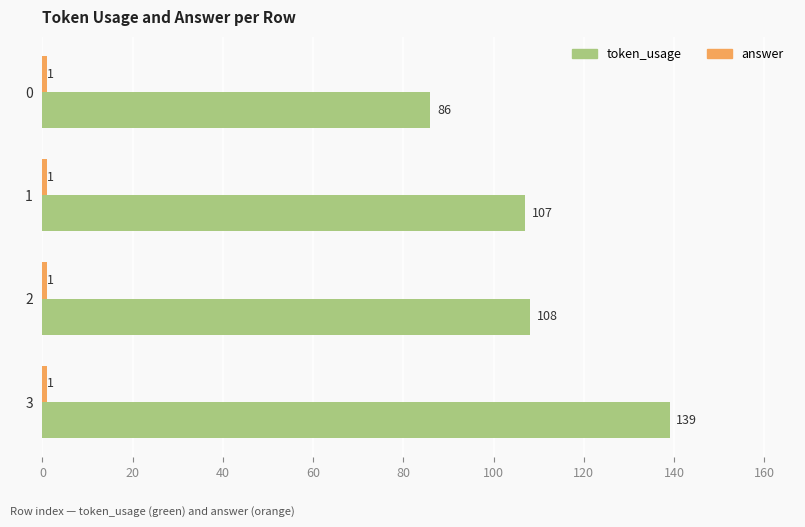

At which label does token_usage reach its peak?

3